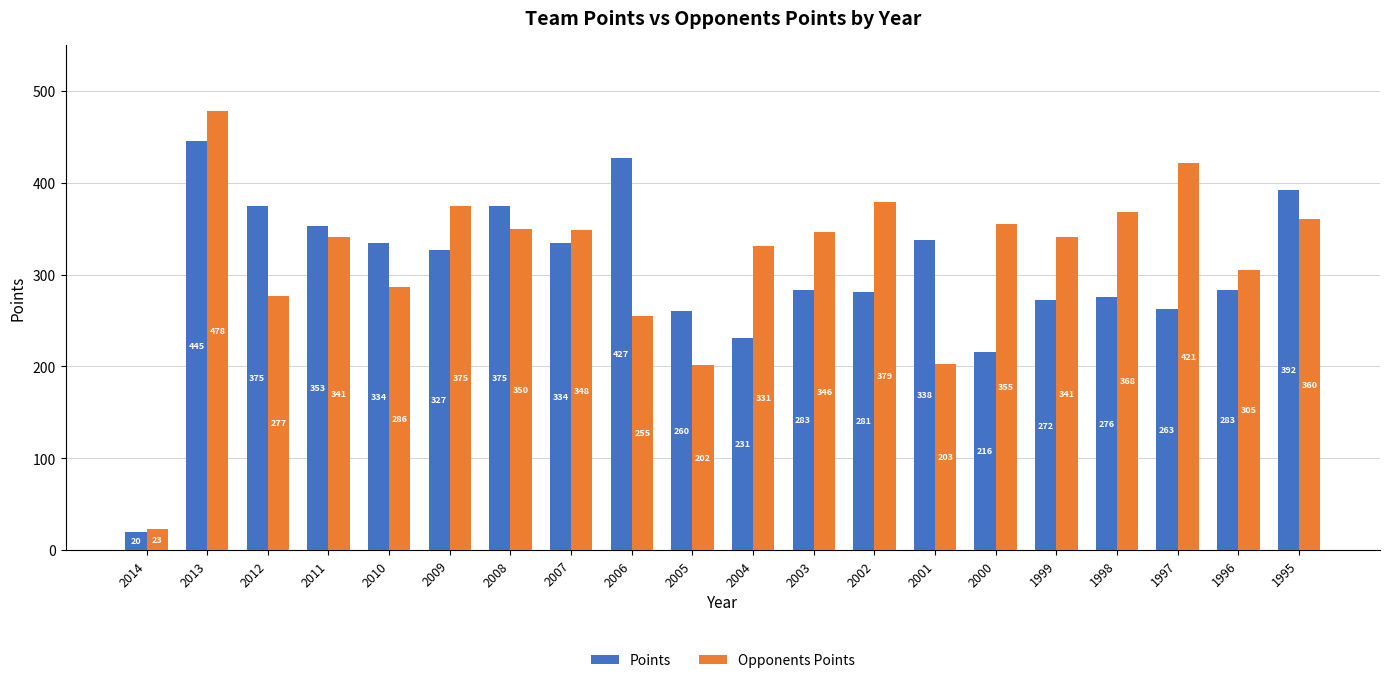

Rank the series by their maximum value, from highest to lowest.

Opponents Points, Points